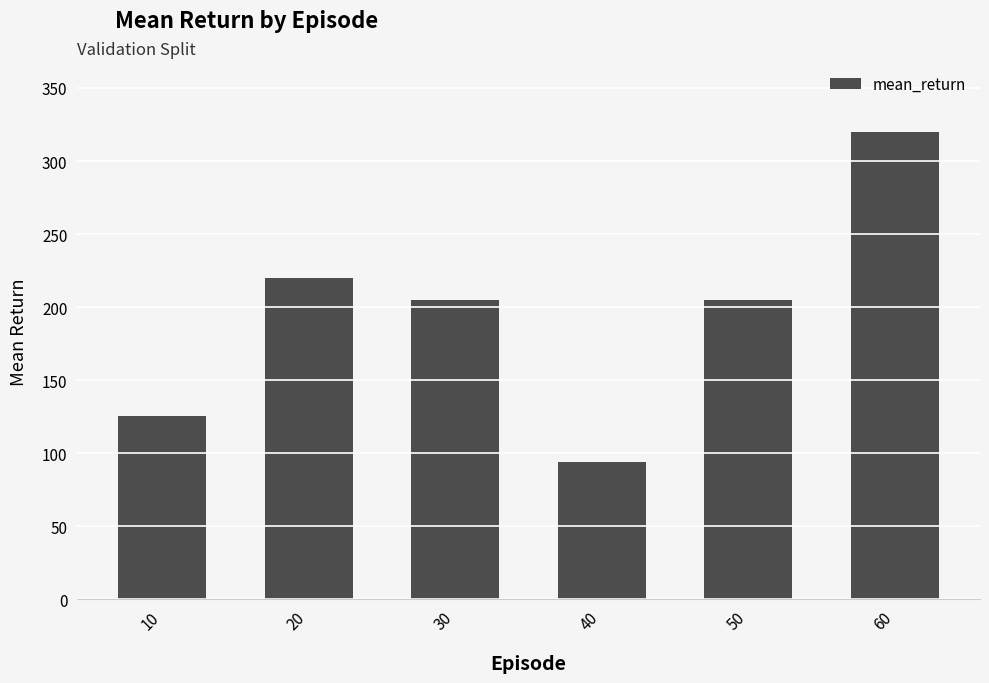

What is the difference between the values at 30 and 50?

0.3